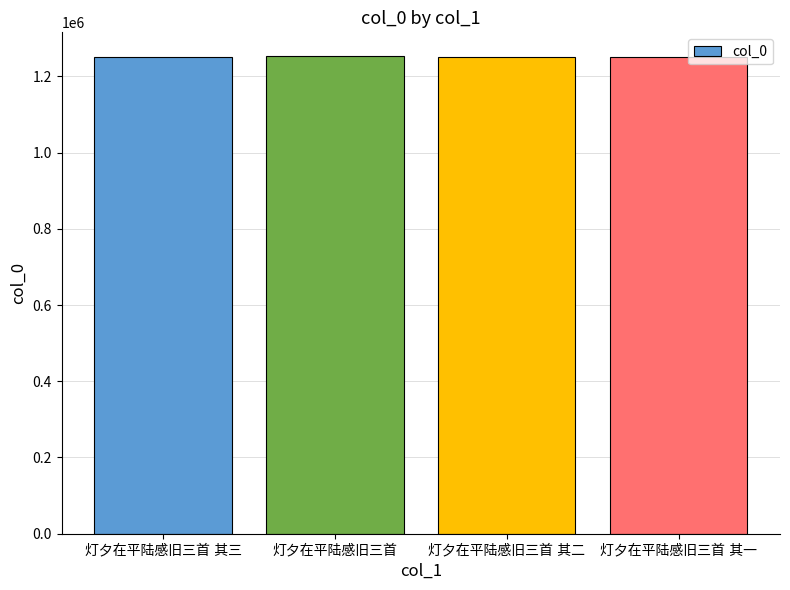

What is the value of the 4th bar from the left?

1251654